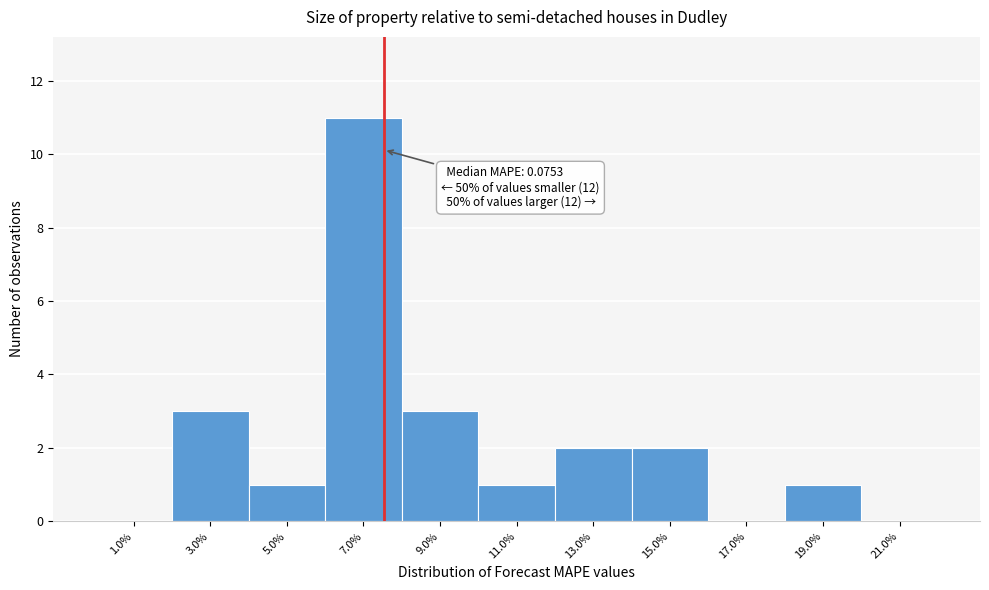

Reading left to right, transcribe all the data shown in this chart.

1.0%=0	3.0%=3	5.0%=1	7.0%=11	9.0%=3	11.0%=1	13.0%=2	15.0%=2	17.0%=0	19.0%=1	21.0%=0